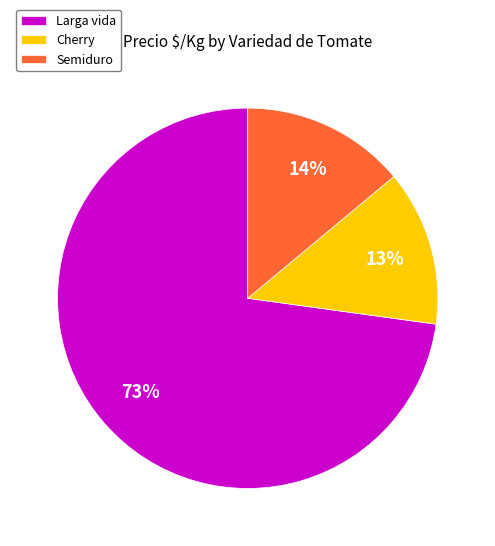

Is there any slice that represents more than half of the pie?

Yes